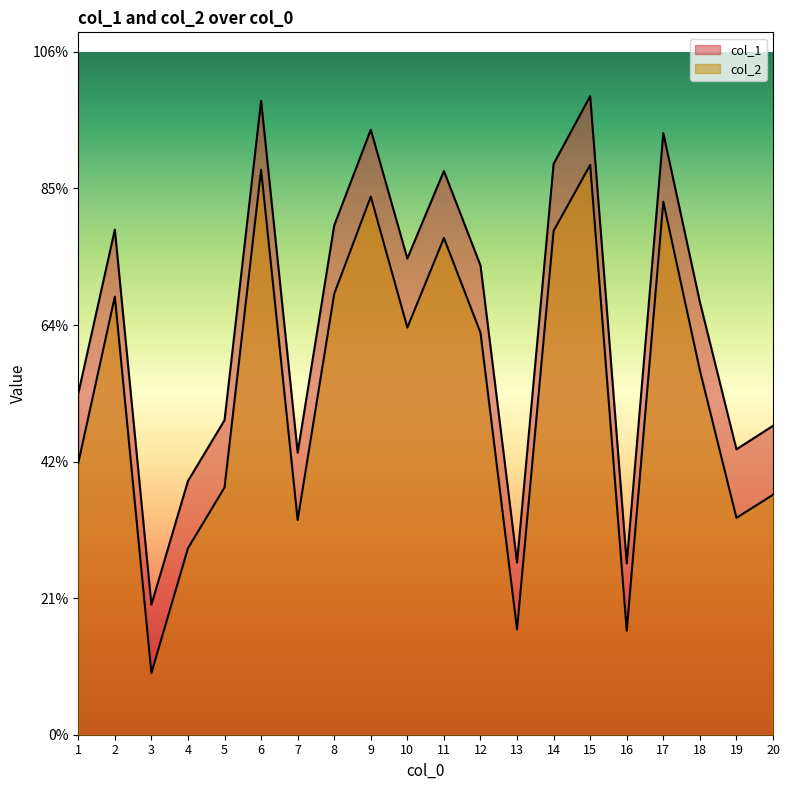

How many categories are shown in the chart?

20